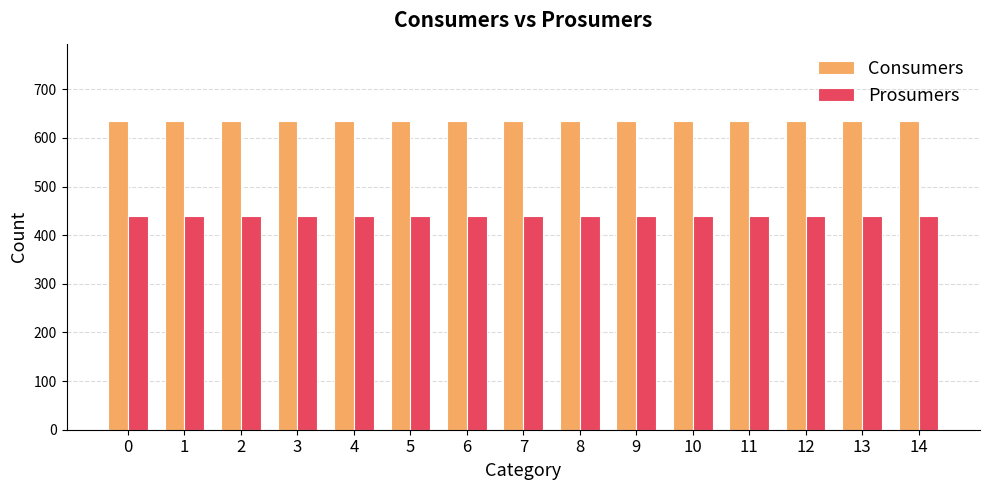

What is the spread (max minus min) of values at 12?

195